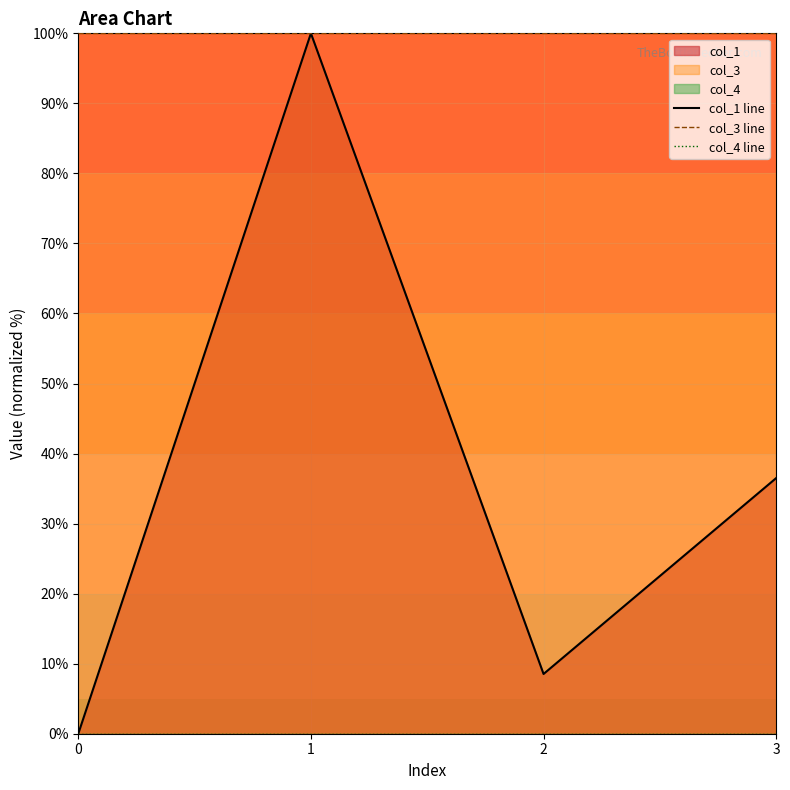

True or false: col_3 line and col_4 line intersect in this chart.

False